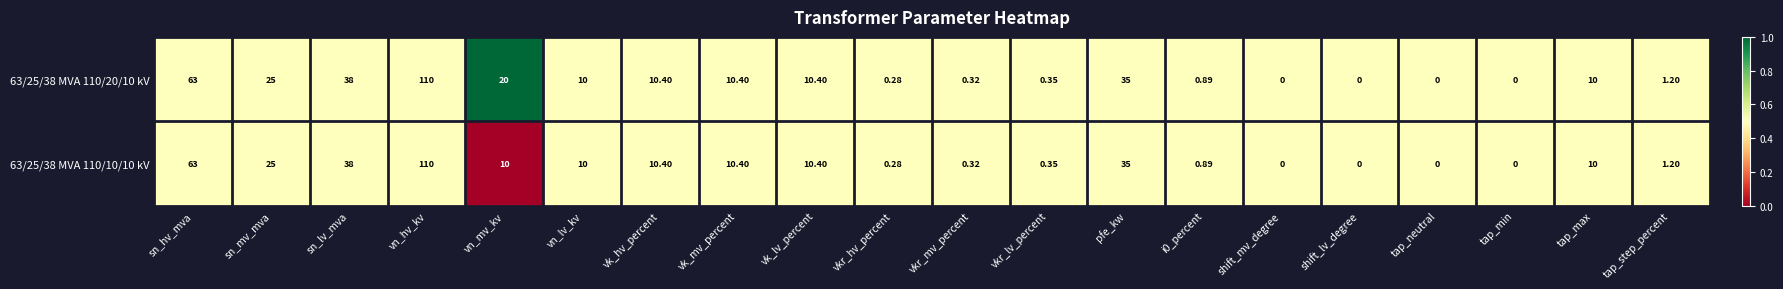

At which label does 63/25/38 MVA 110/20/10 kV reach its peak?

vn_hv_kv